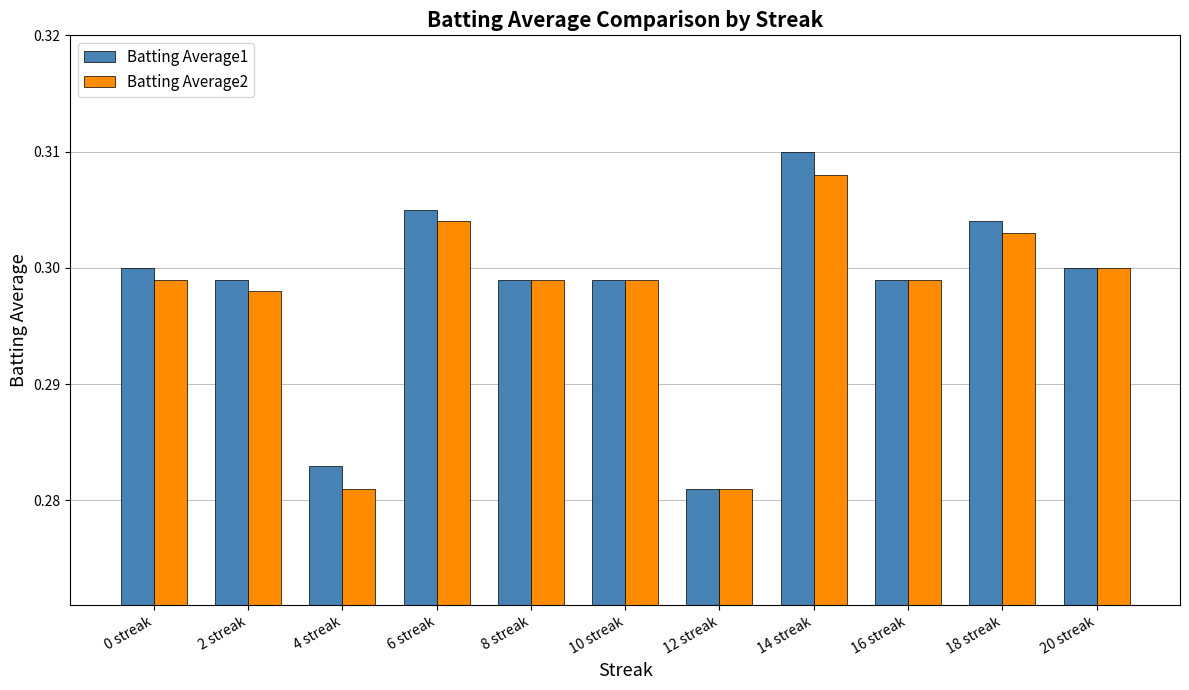

Which series changed the most between 4 streak and 20 streak?

Batting Average2